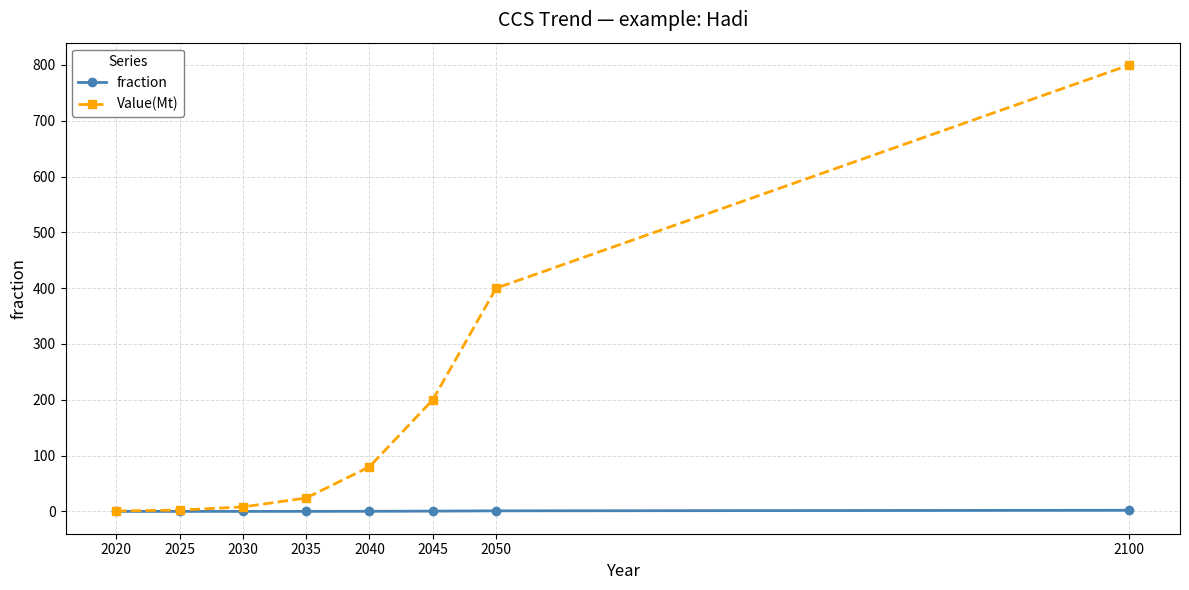

What is the total value across all series at 2020?

0.8